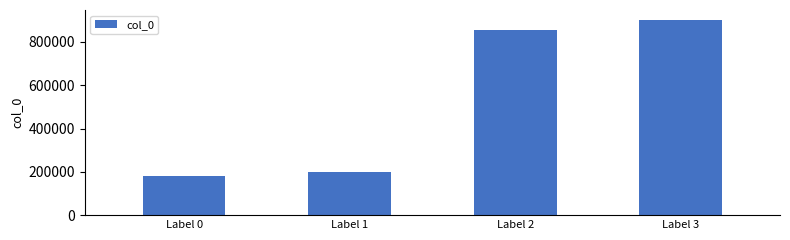

What is the sum of all values?

2135713